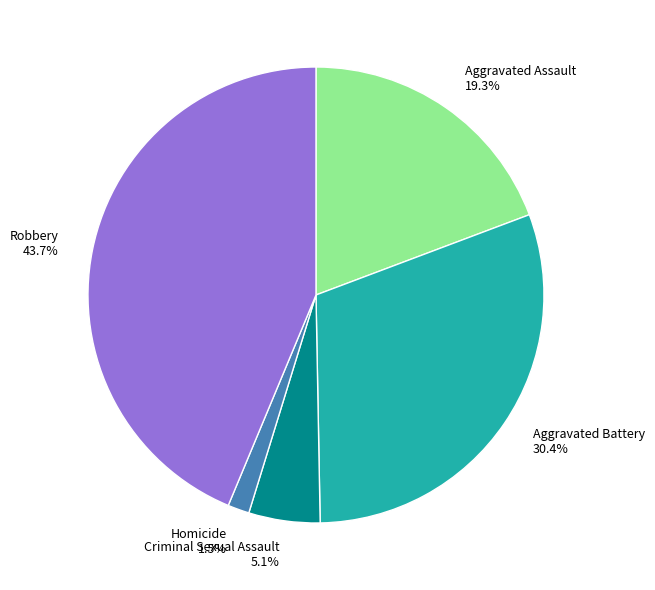

What percentage is the Aggravated Assault slice, to the nearest percent?

19%